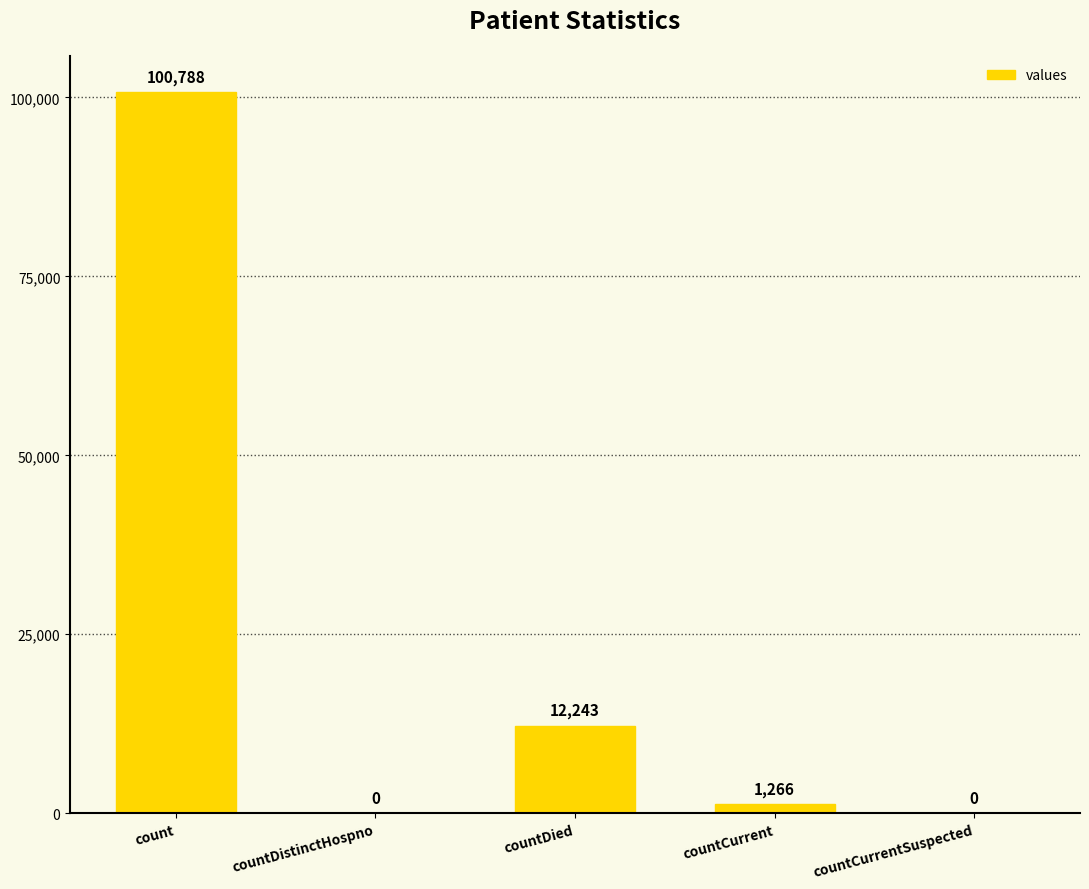

Reading right to left, transcribe all the data shown in this chart.

countCurrentSuspected=0	countCurrent=1266	countDied=12243	countDistinctHospno=0	count=100788